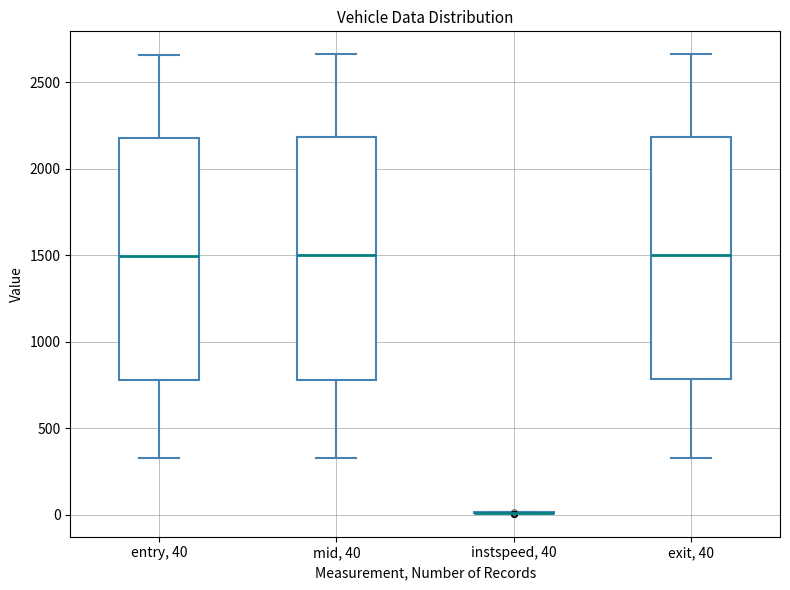

Where does the median line of the box for mid, 40 sit on the y-axis? The values are not printed on the chart, so give them approximately, as read against the axis.

1500